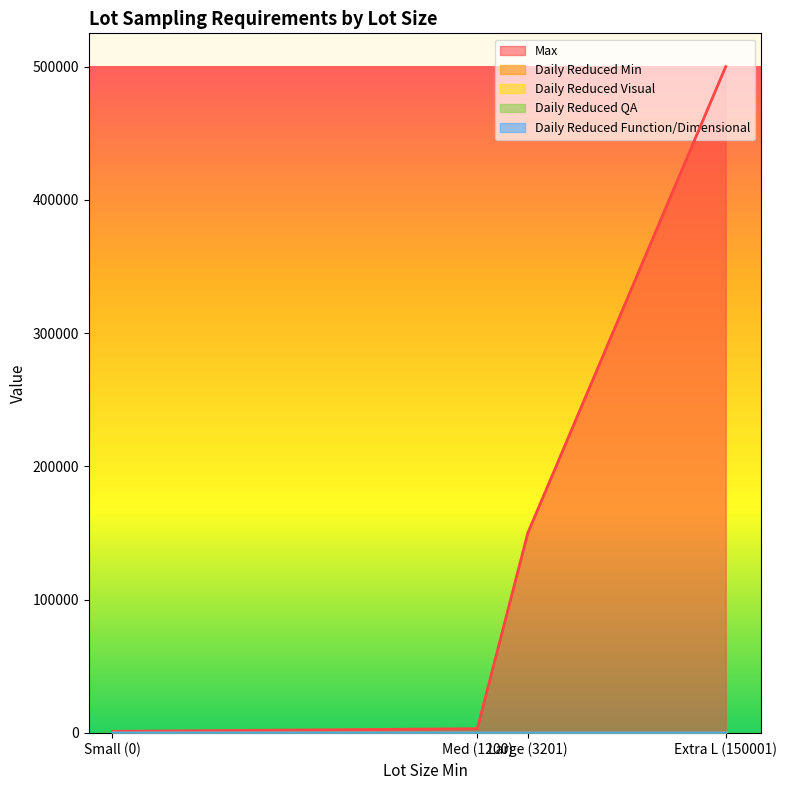

The value of Max at Small (0) is 820. True or false?

False